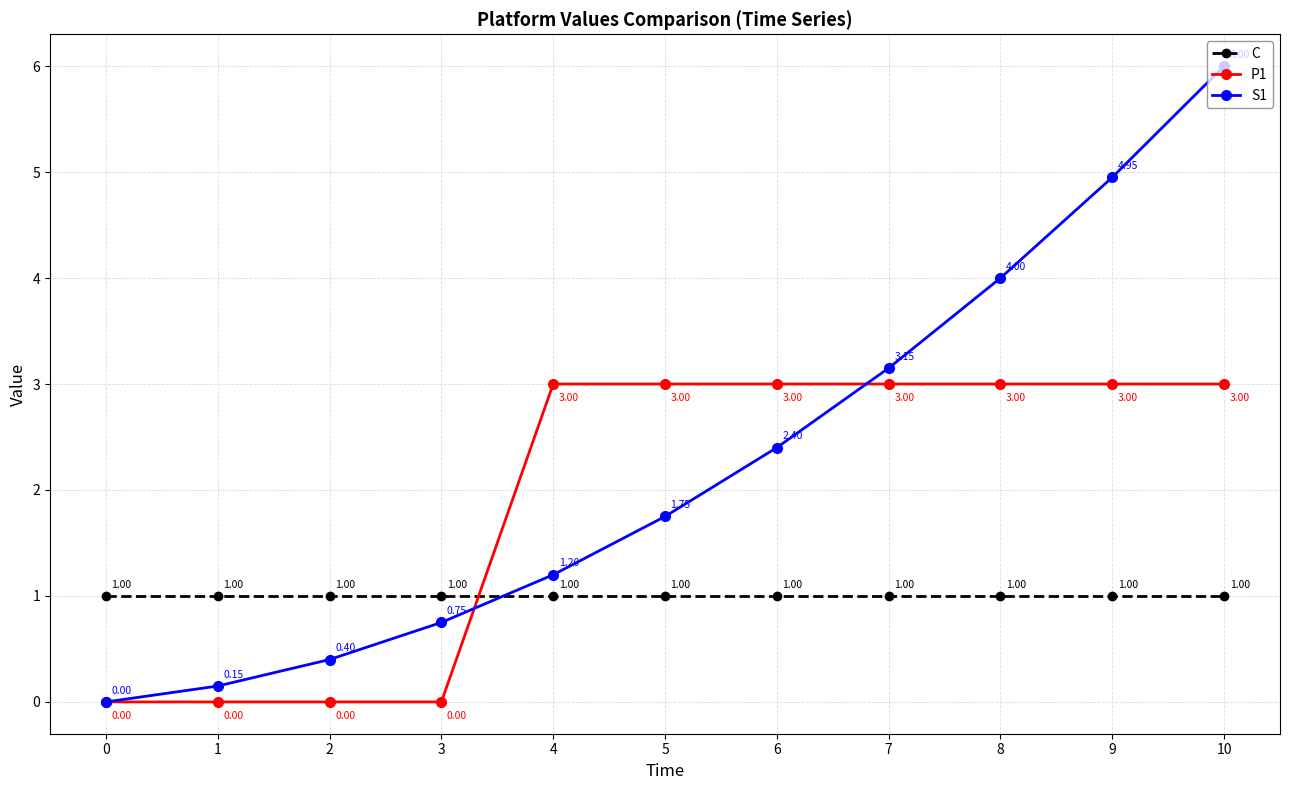

How many lines are shown in the chart?

3